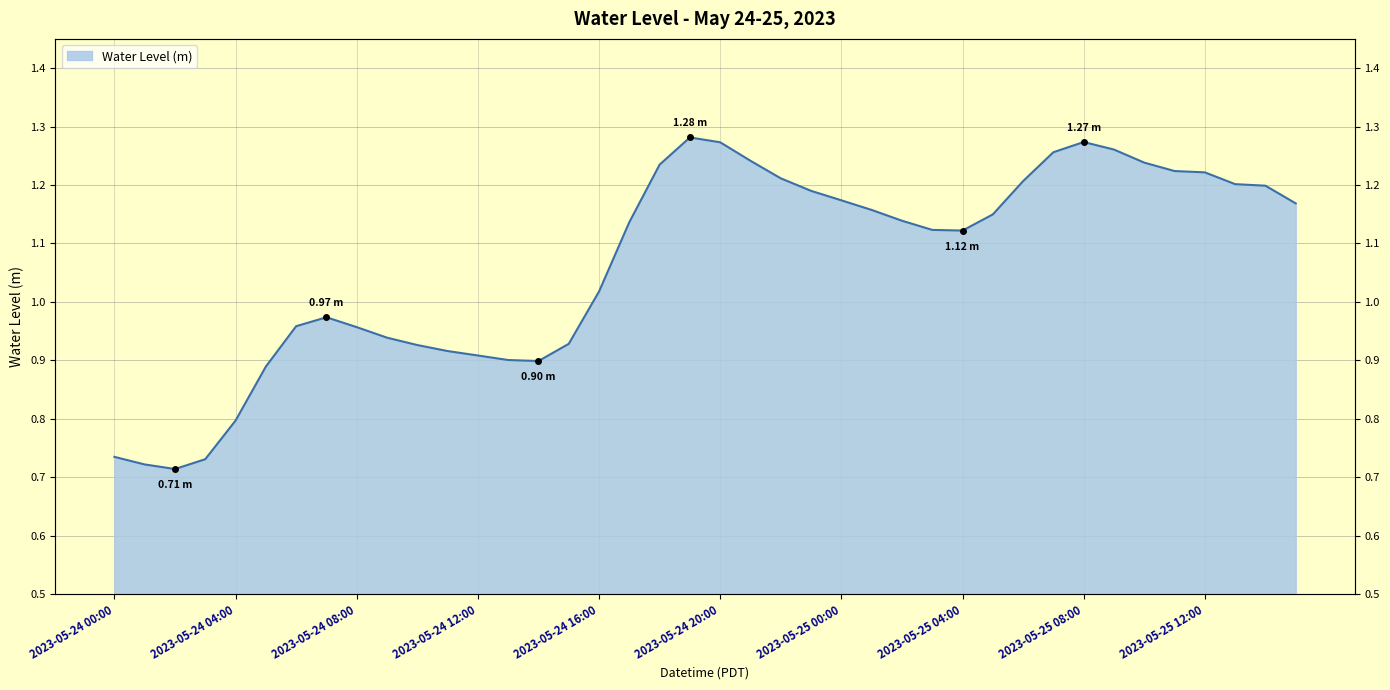

True or false: the data has more than 2 interior local peaks.

True